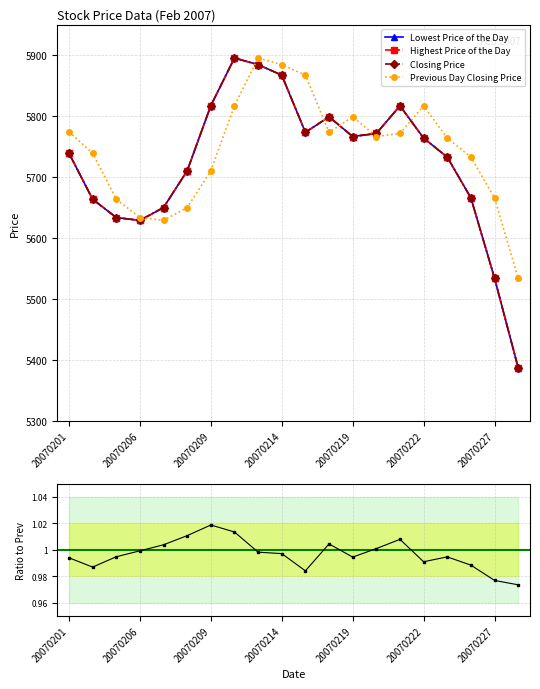

What is the minimum value for Closing Price?

5387.3